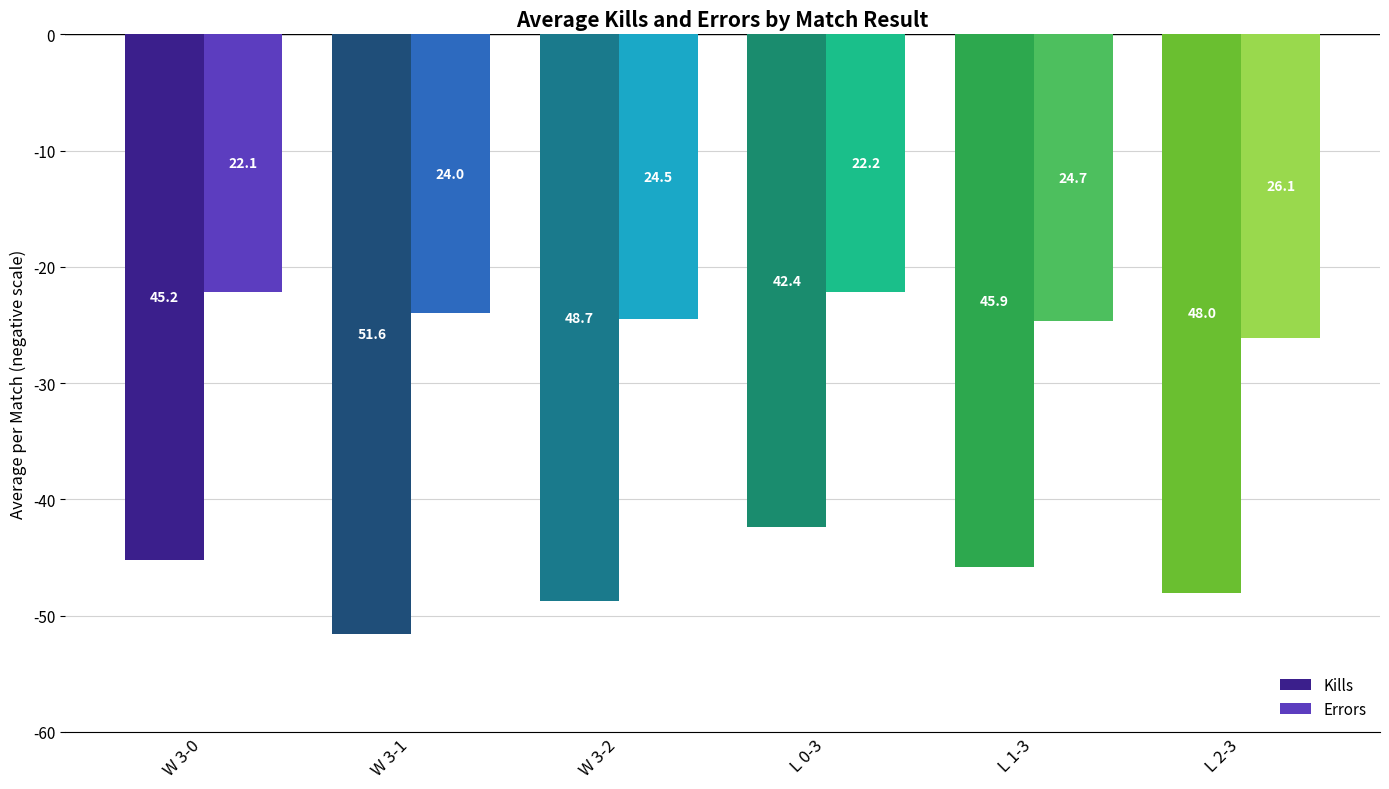

Are the bars grouped side by side (vs. stacked)?

Yes